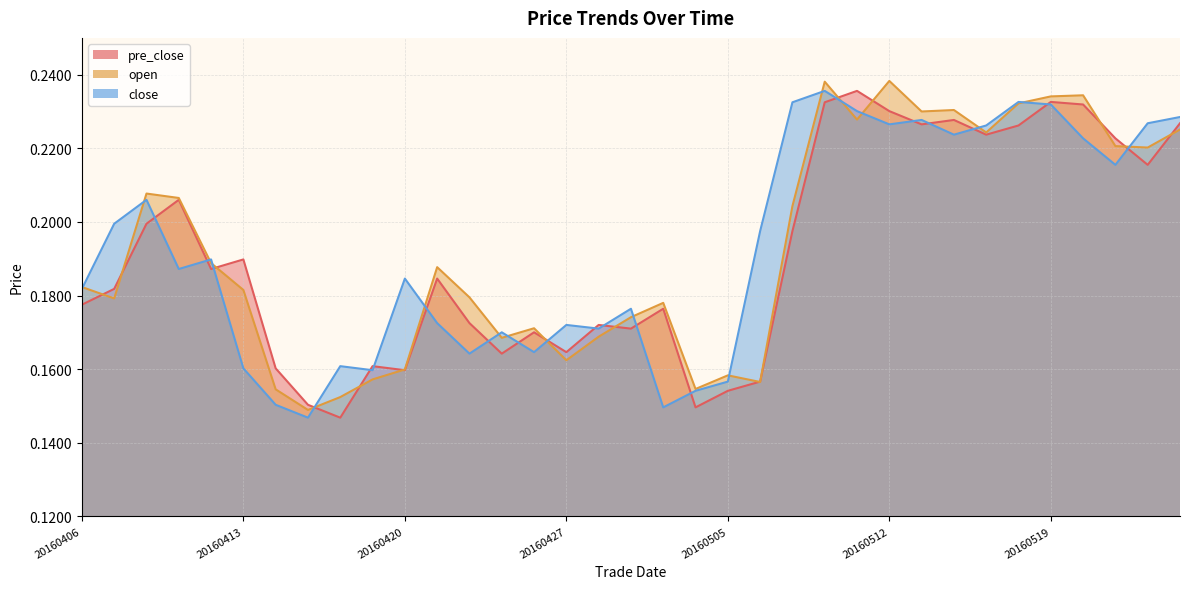

The close series shows 0.1 at 20160406. True or false?

False